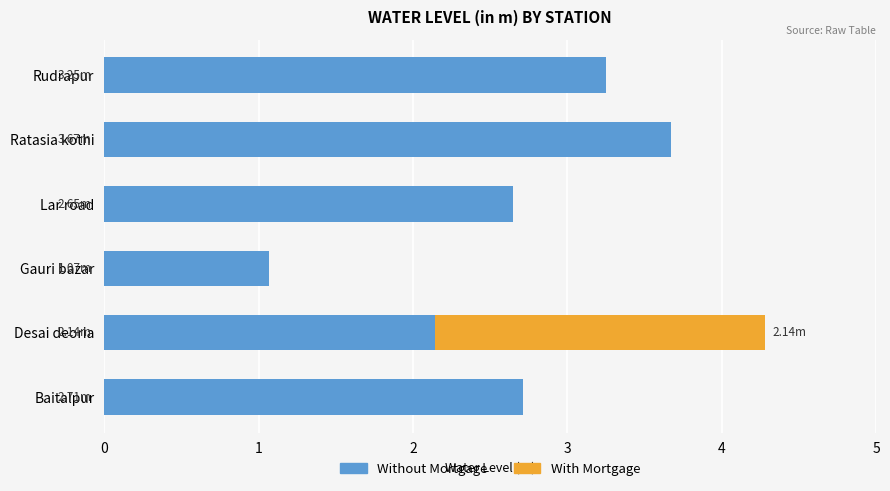

What is the sum of the Without Mortgage values at Gauri bazar and Baitalpur?

3.8